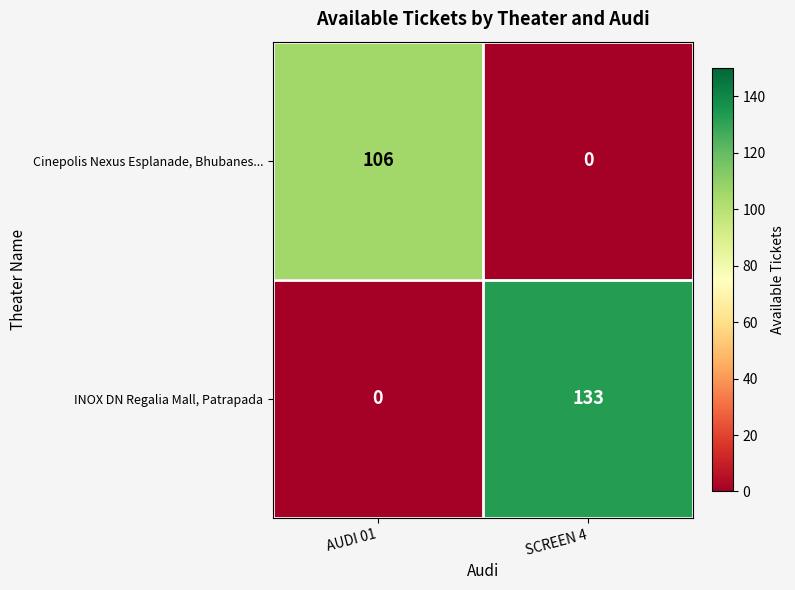

Which series has the widest spread of values?

INOX DN Regalia Mall, Patrapada